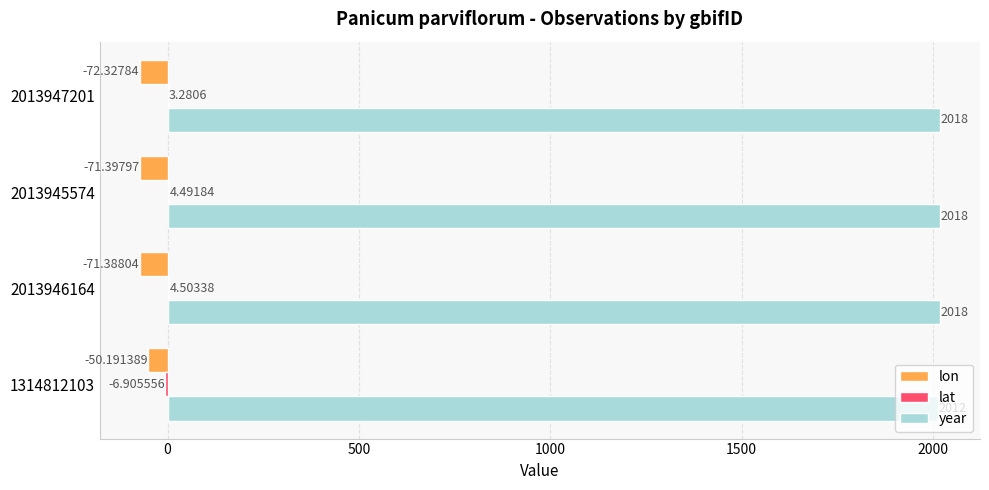

Which series changed the most between 1314812103 and 2013946164?

lon